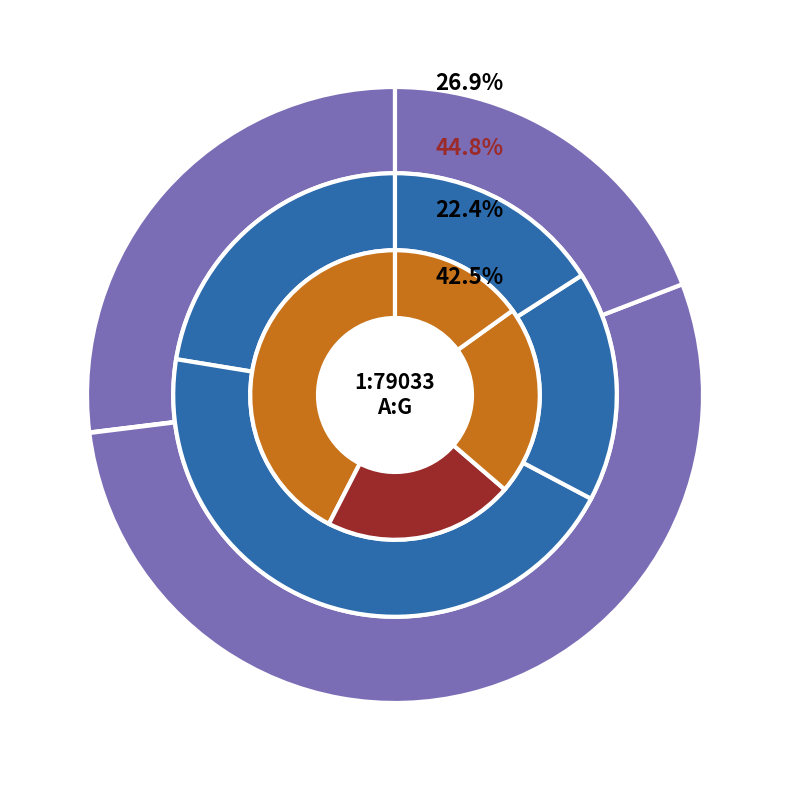

The D1i slice represents 10% of the pie. True or false?

False